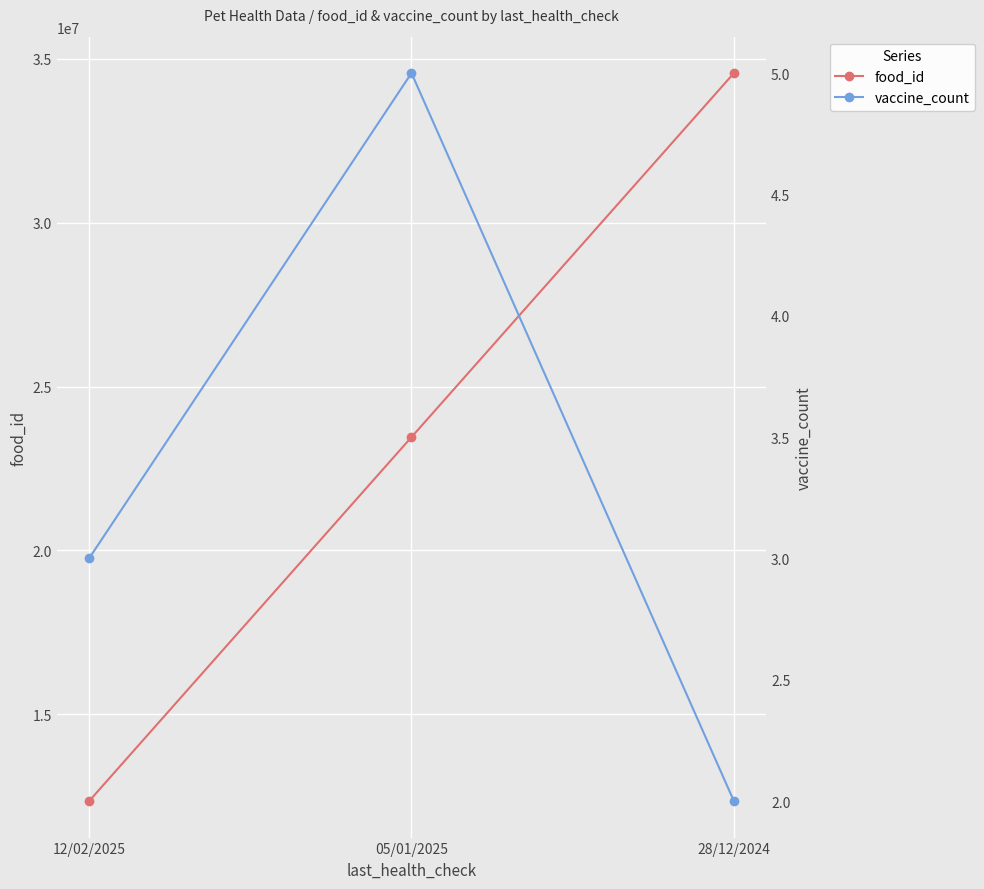

Reading right to left, extract all data points from this chart.

food_id: 34567890	23456789	12345678
vaccine_count: 2	5	3